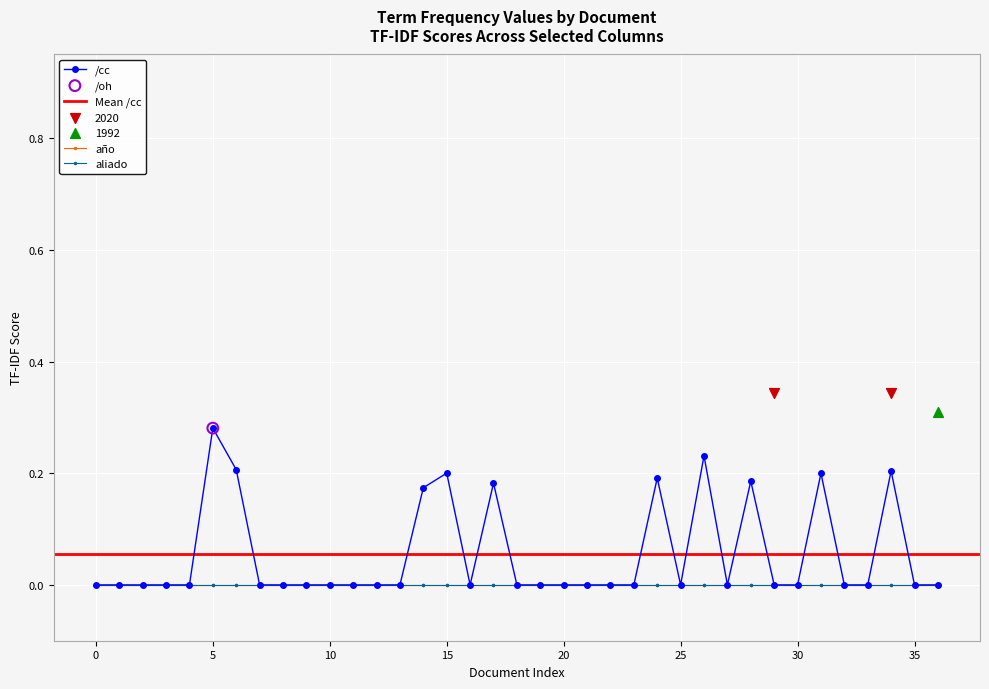

At how many categories does at least one series exceed 0?

12